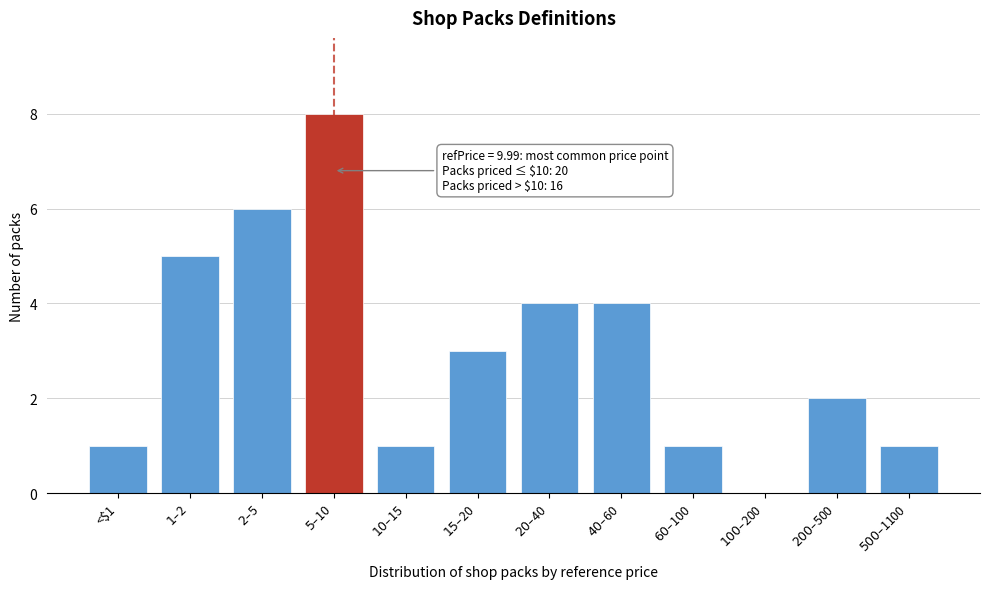

What is the maximum value shown in the chart?

8